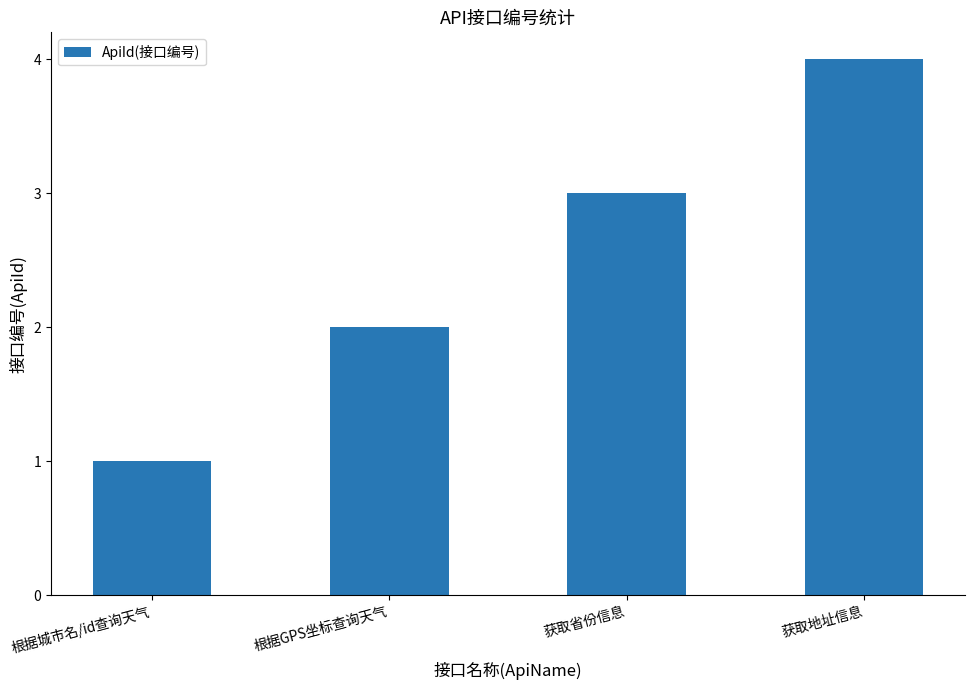

What is the change in value from 根据城市名/id查询天气 to 获取省份信息?

+2